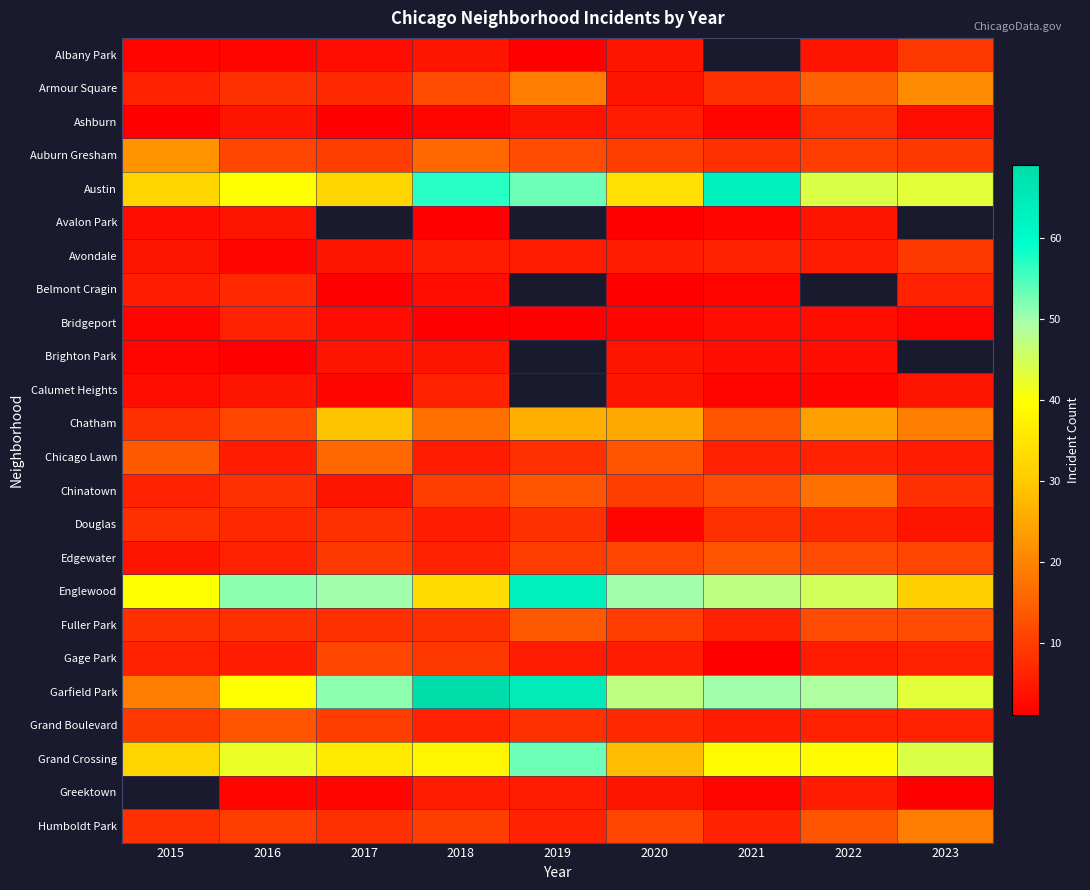

What is the difference between the second highest and minimum values in the Chicago Lawn series?

9.0